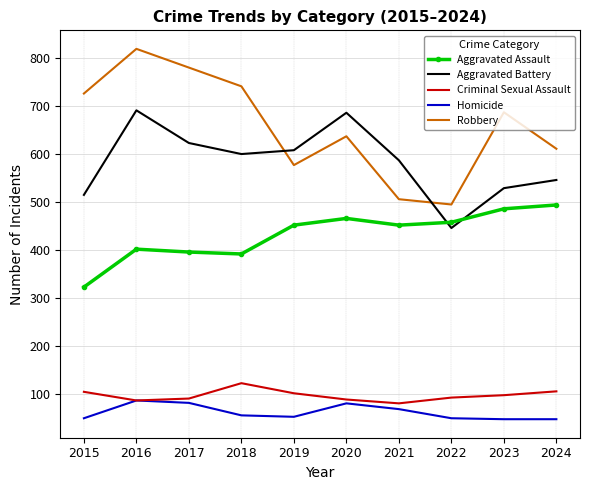

At which label does Criminal Sexual Assault first exceed 98?

2015